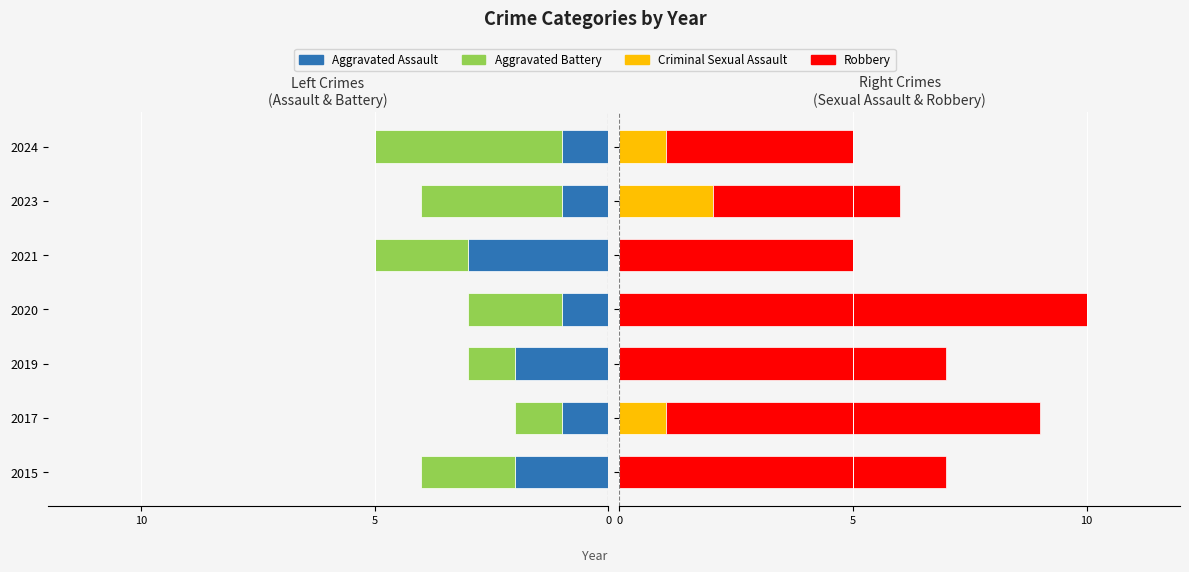

How many bars are there in each group?

4